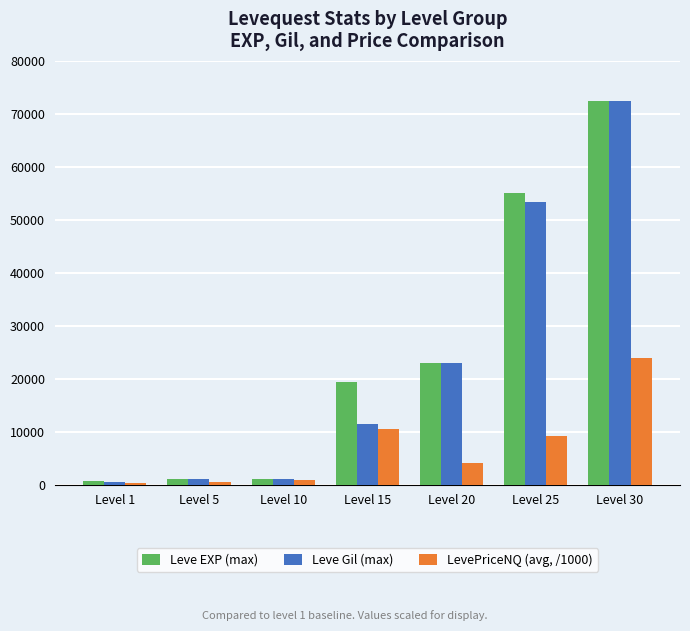

The value of Leve EXP (max) at Level 25 is 91625. True or false?

False